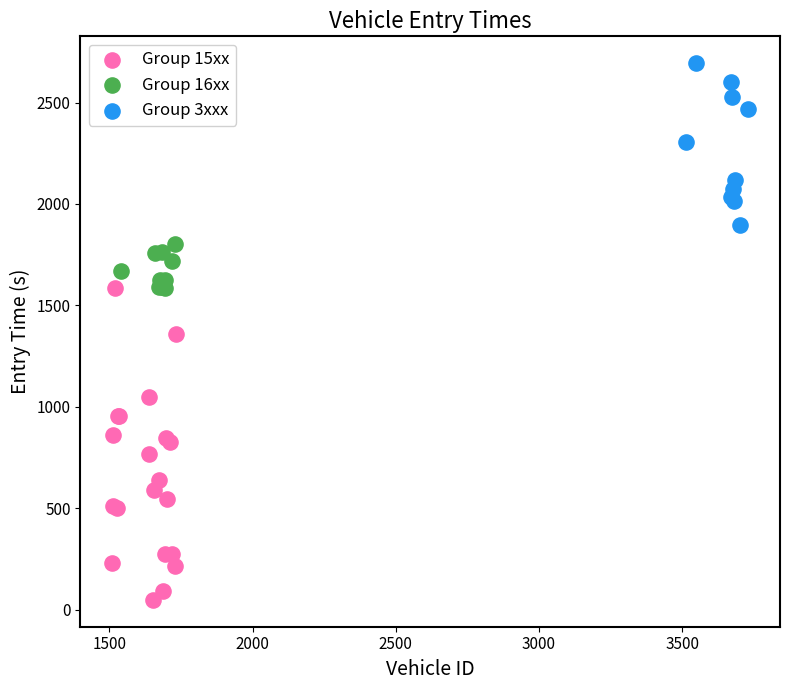

What are all the series names shown in the legend?

Group 15xx, Group 16xx, Group 3xxx